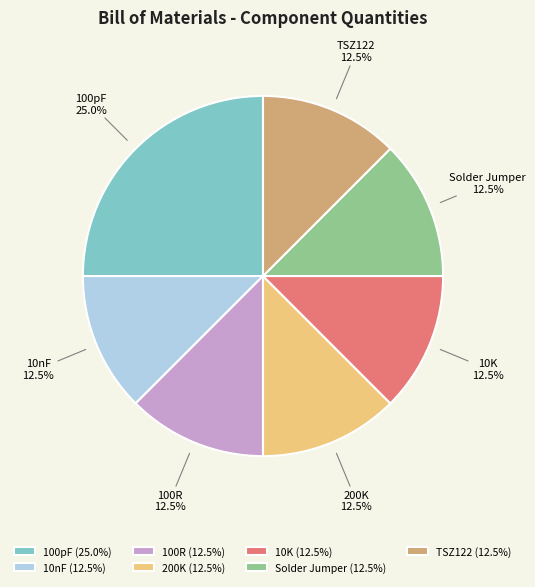

Is there a majority slice in this chart?

No